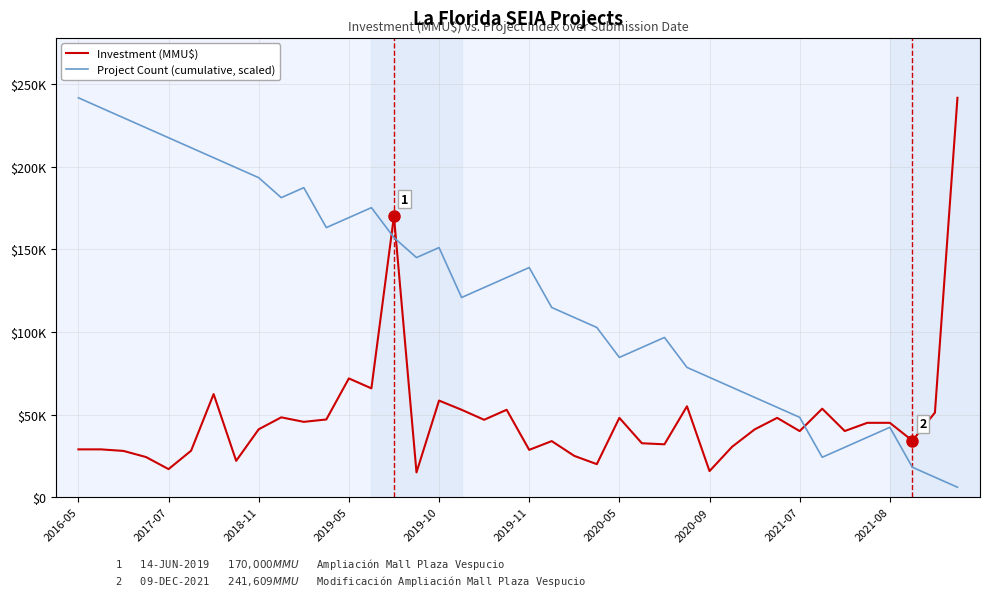

What are all the series names shown in the legend?

Investment (MMU$), Project Count (cumulative, scaled)